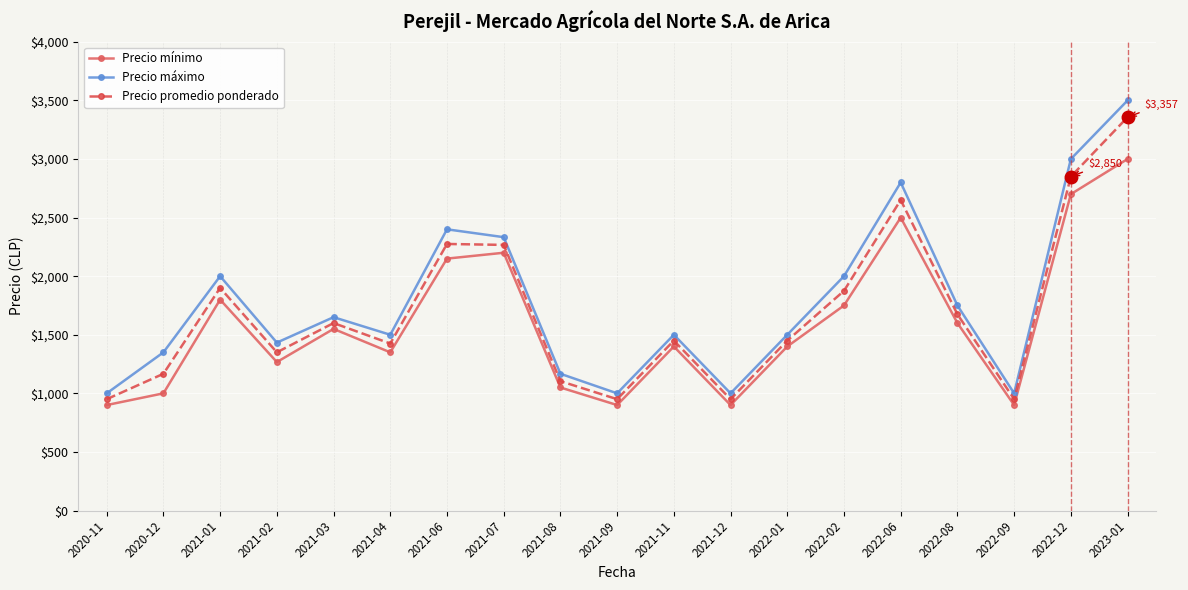

Rank the series by their maximum value, from lowest to highest.

Precio mínimo, Precio promedio ponderado, Precio máximo